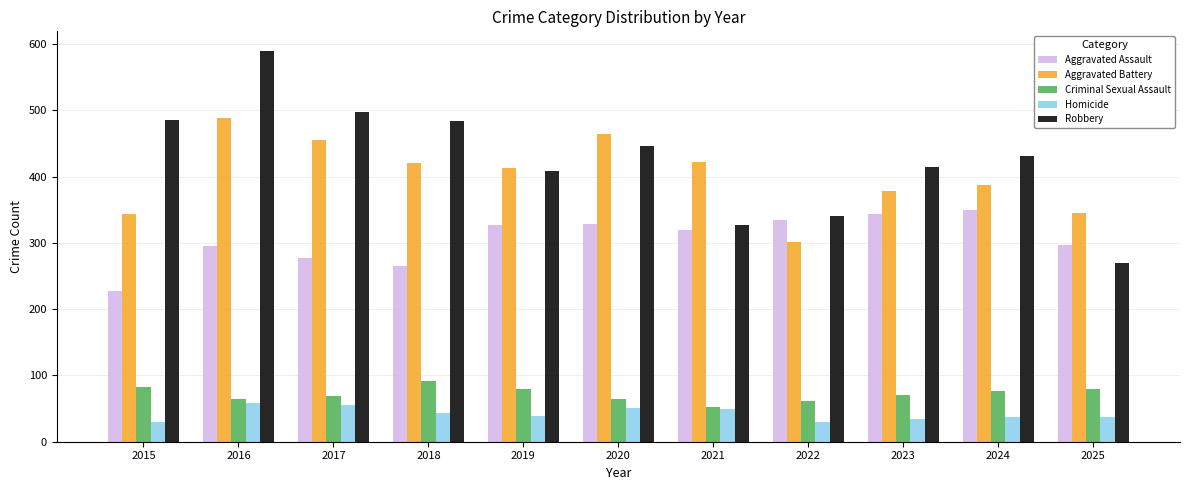

Which series has the widest spread of values?

Robbery